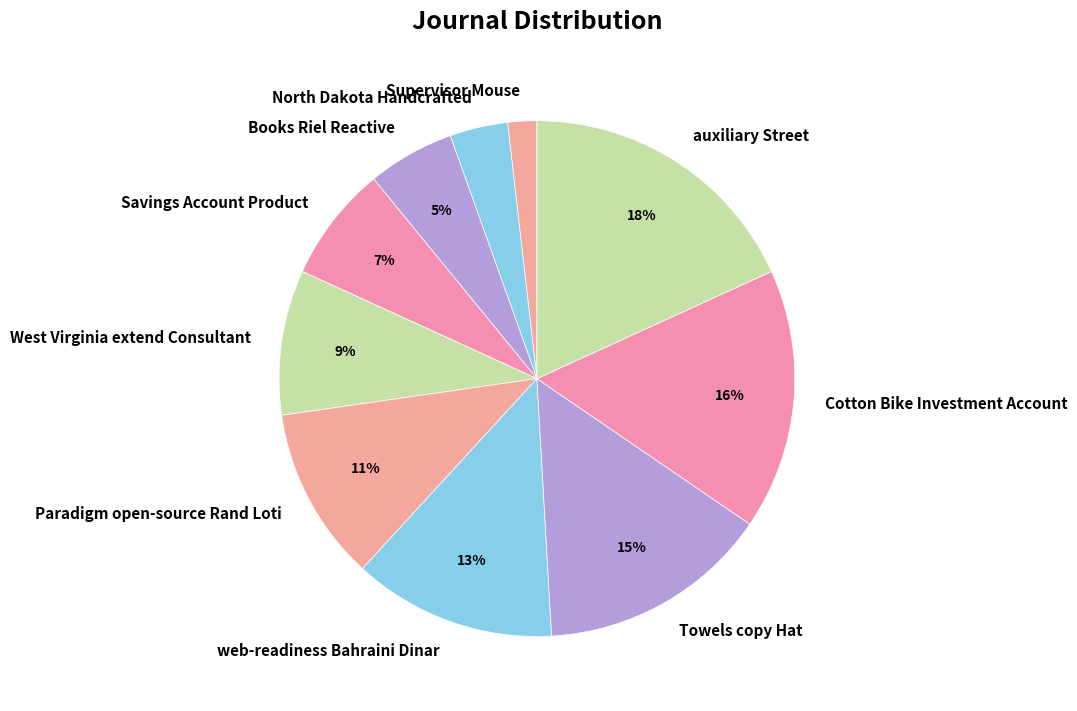

Which slice is the largest?

auxiliary Street